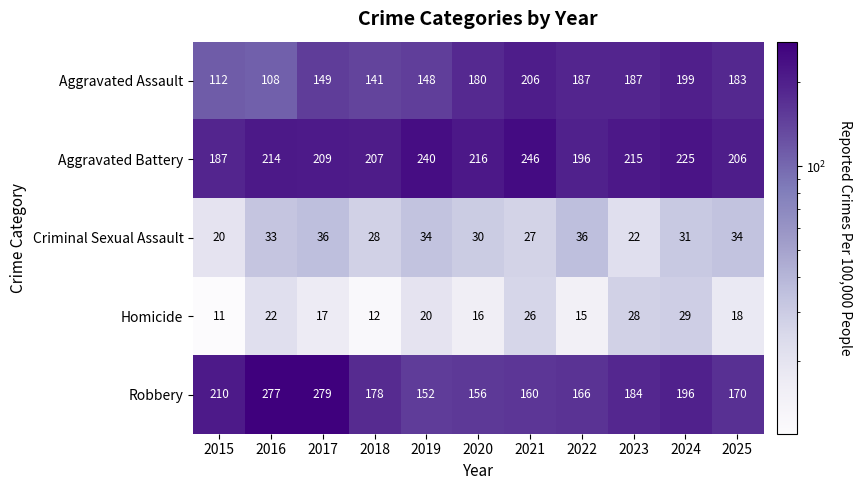

Rank the series at 2018 from lowest to highest value.

Homicide, Criminal Sexual Assault, Aggravated Assault, Robbery, Aggravated Battery